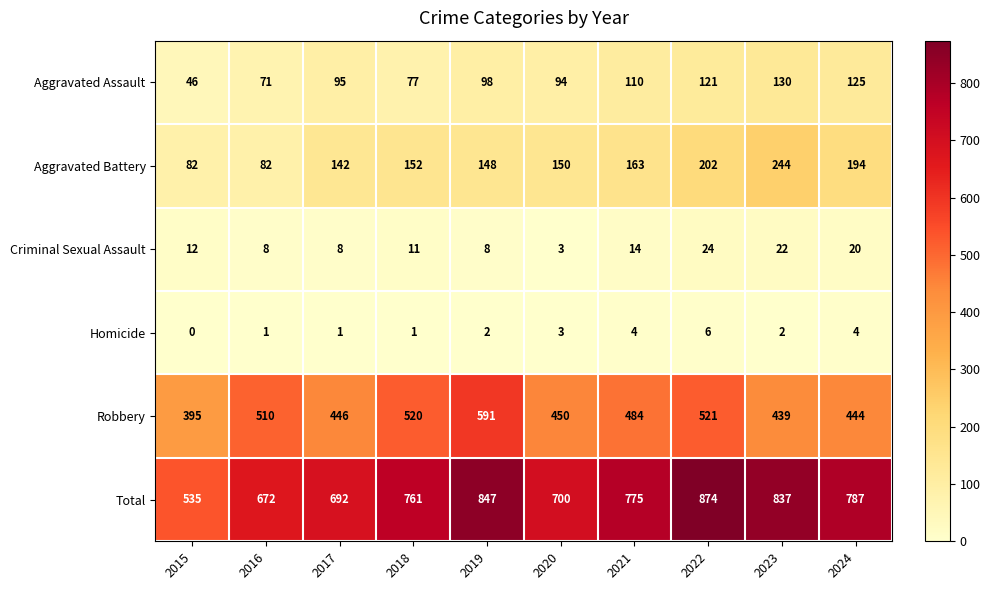

Is it true that Robbery equals 145 at 2016?

False